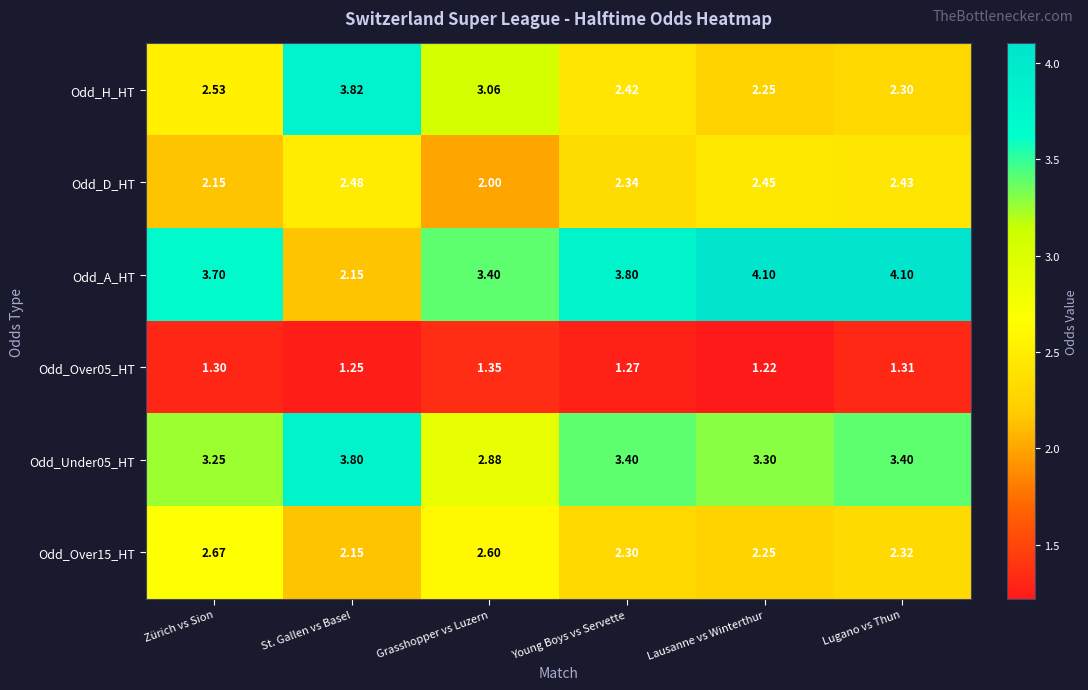

Between Young Boys vs Servette and Lausanne vs Winterthur, which series saw the biggest shift?

Odd_A_HT